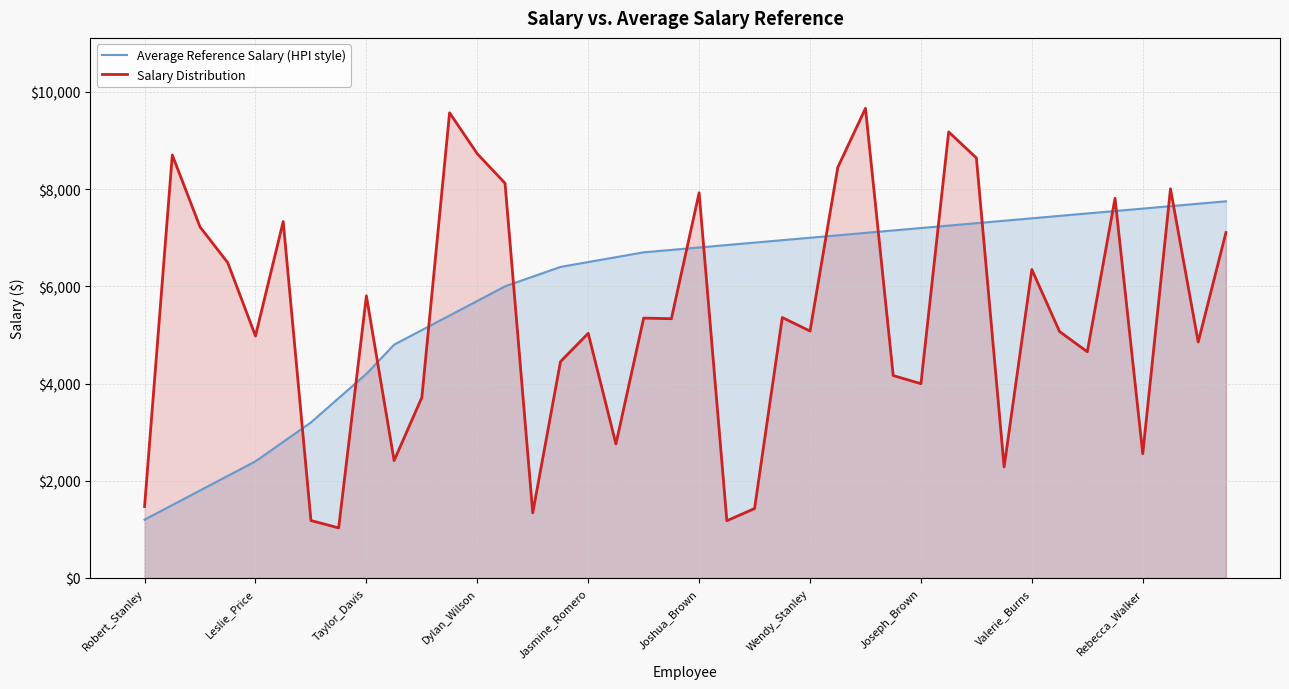

What is the spread (max minus min) of values at 22?

5472